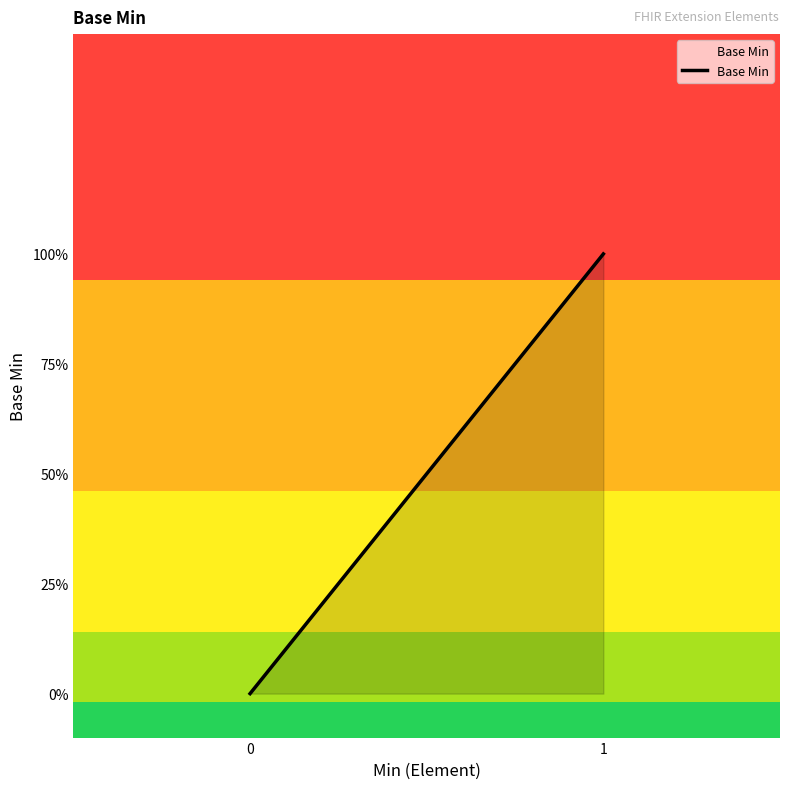

How many values are above zero?

1